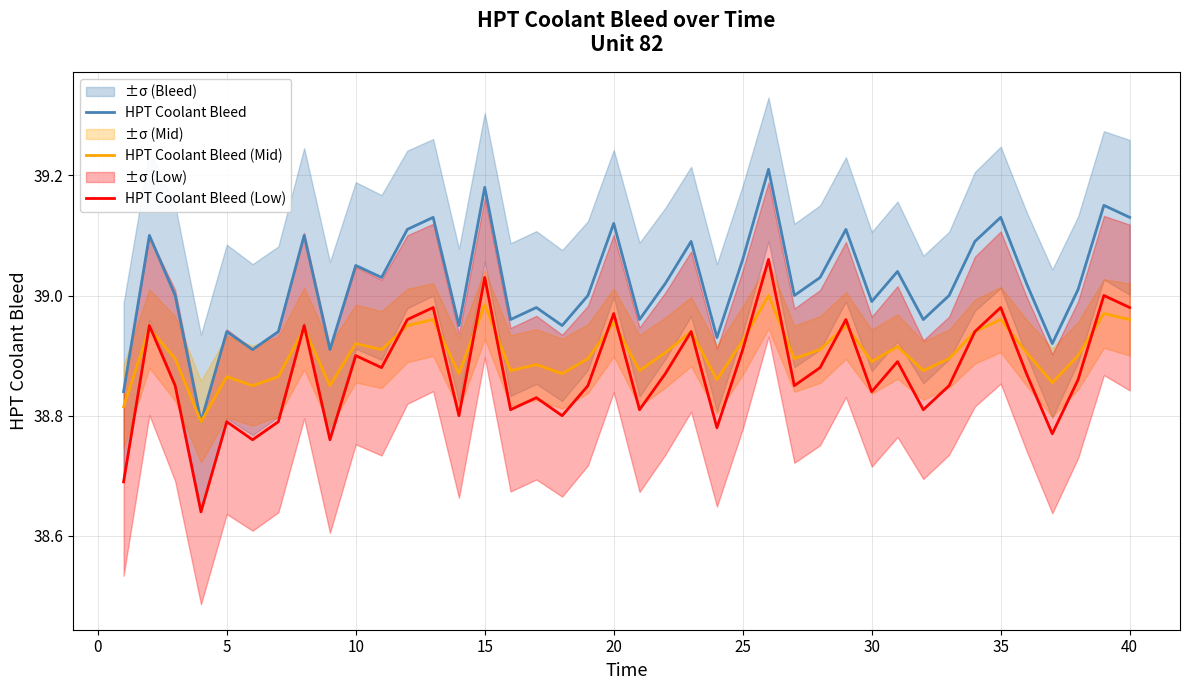

True or false: HPT Coolant Bleed has a value of 67.6 at 5.

False